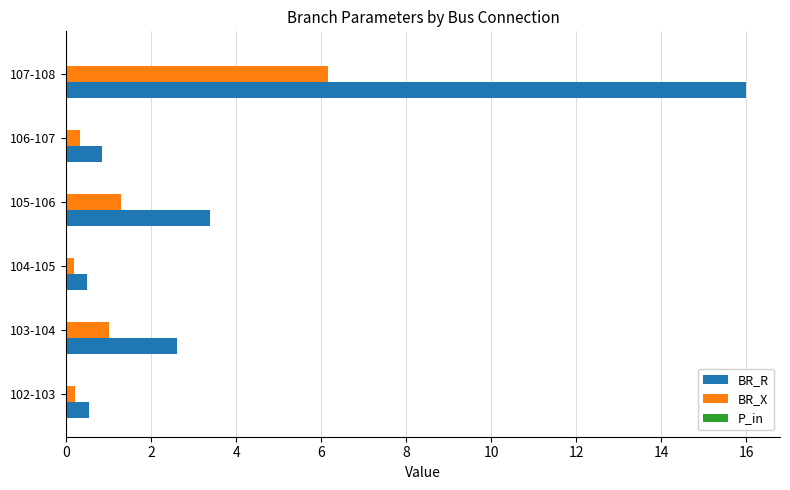

Which series has the largest total across all categories?

BR_R